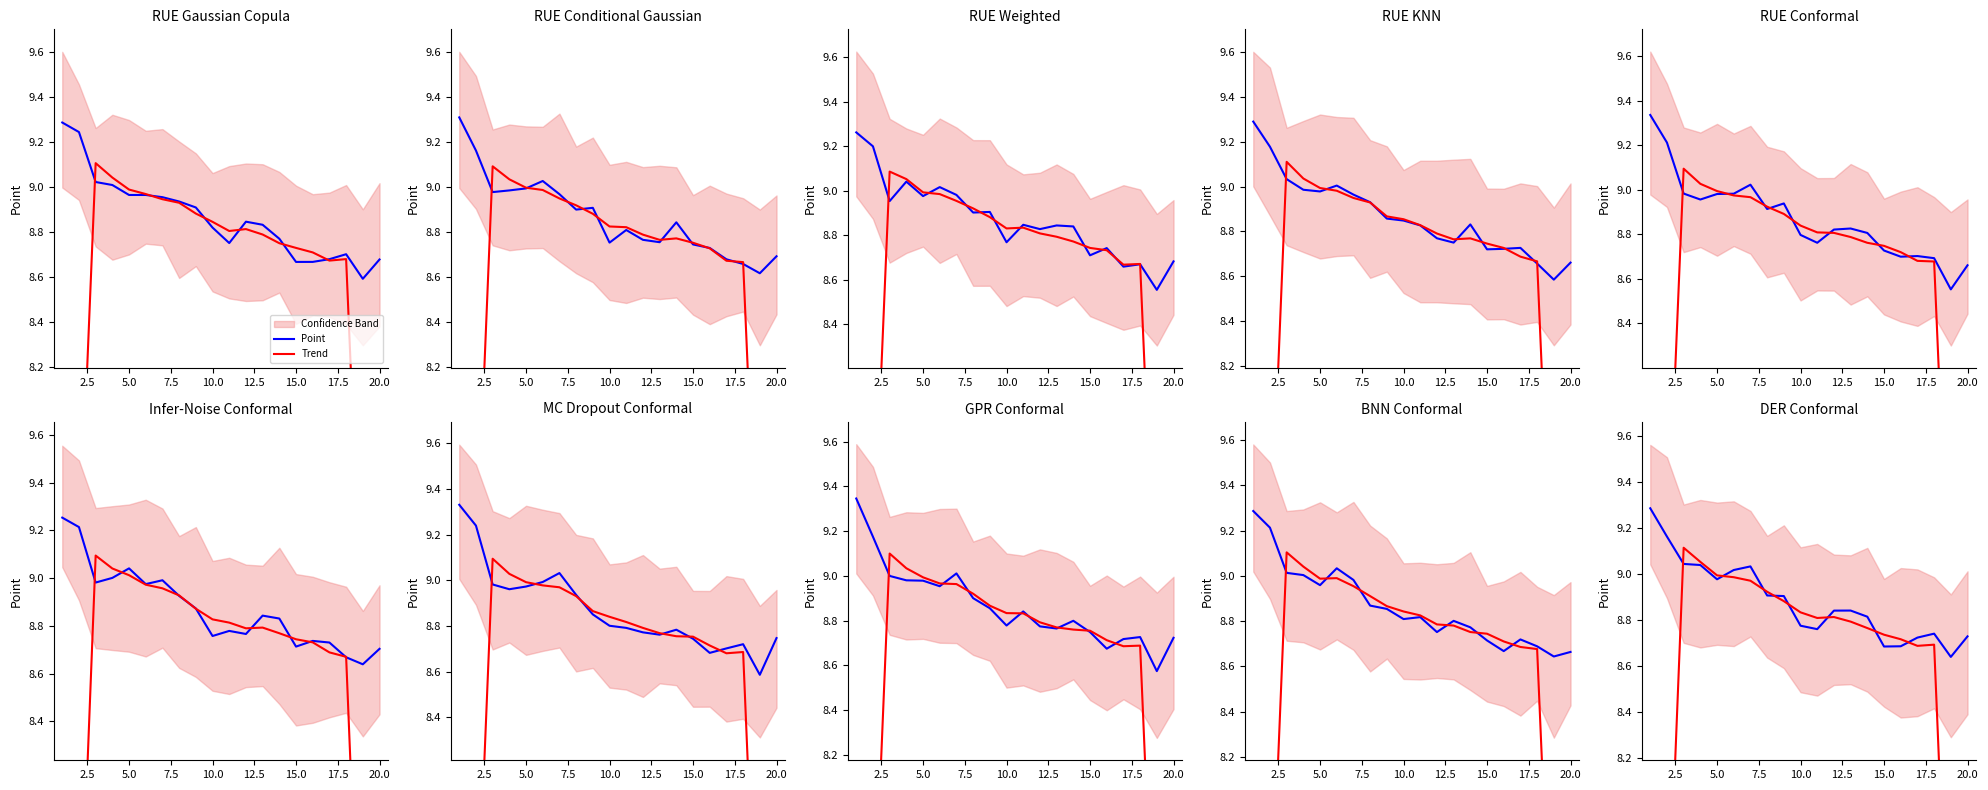

Which series has the largest range (max minus min)?

Trend